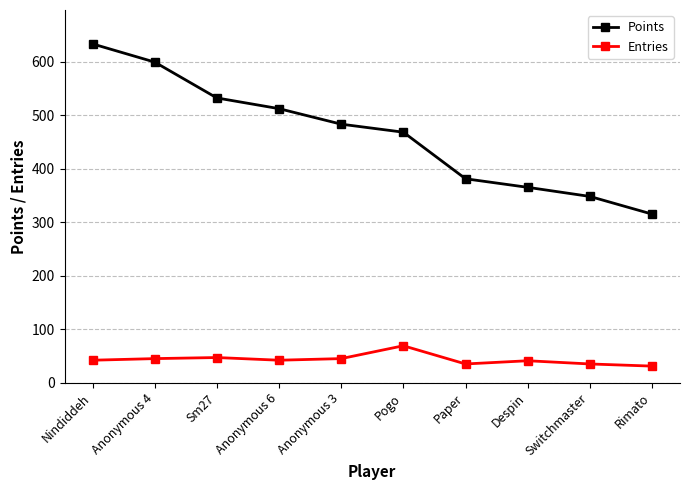

The value of Points at Pogo is 204. True or false?

False